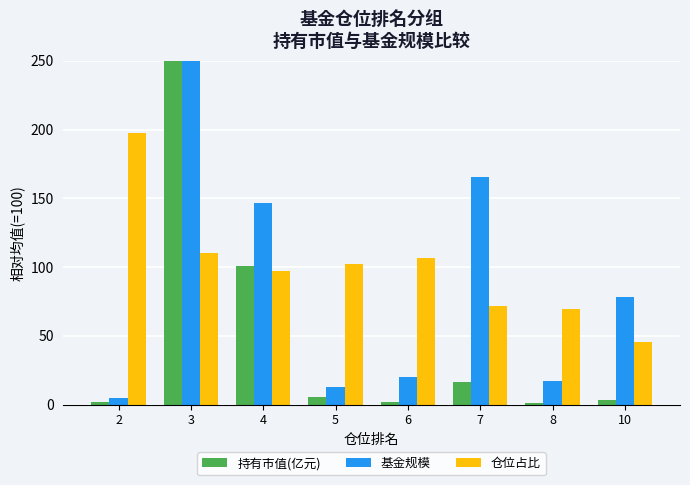

Reading left to right, extract all data points from this chart.

持有市值(亿元): 1.5	670.7	100.6	5.2	1.8	16.1	1.0	3.0
基金规模: 4.7	354.9	146.6	12.4	20.4	165.7	17.4	77.9
仓位占比: 197.4	110.3	97.3	102.5	106.2	71.7	69.1	45.5